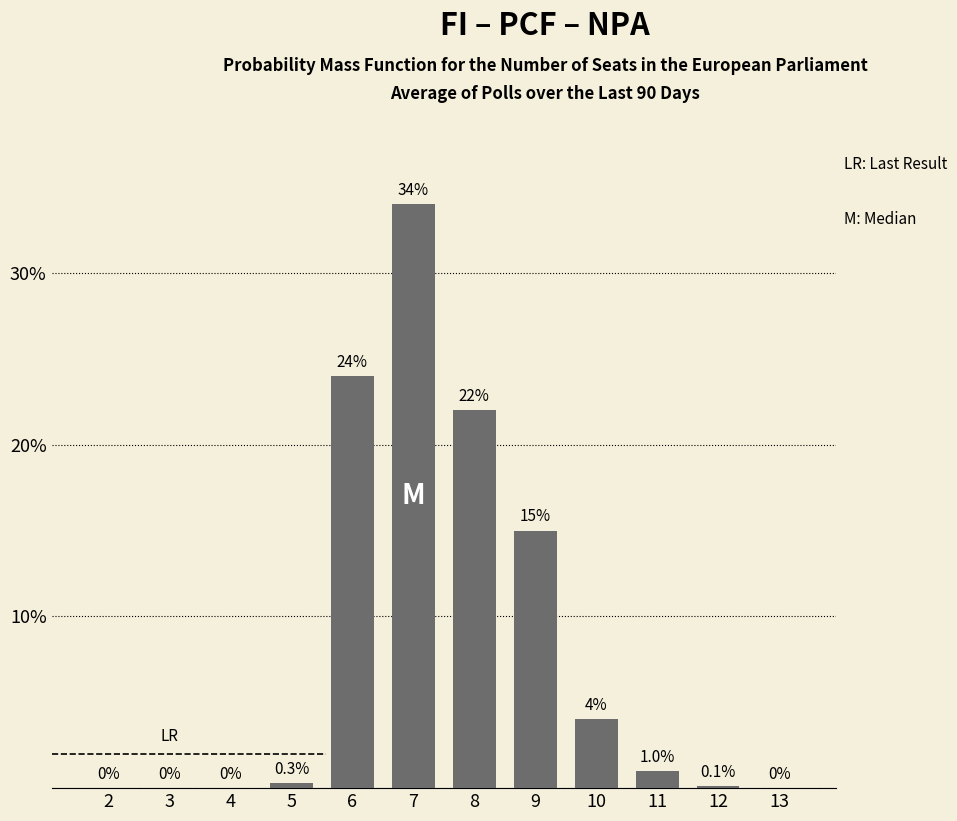

Reading left to right, extract all data points from this chart.

2=0.0	3=0.0	4=0.0	5=0.3	6=24.0	7=34.0	8=22.0	9=15.0	10=4.0	11=1.0	12=0.1	13=0.0